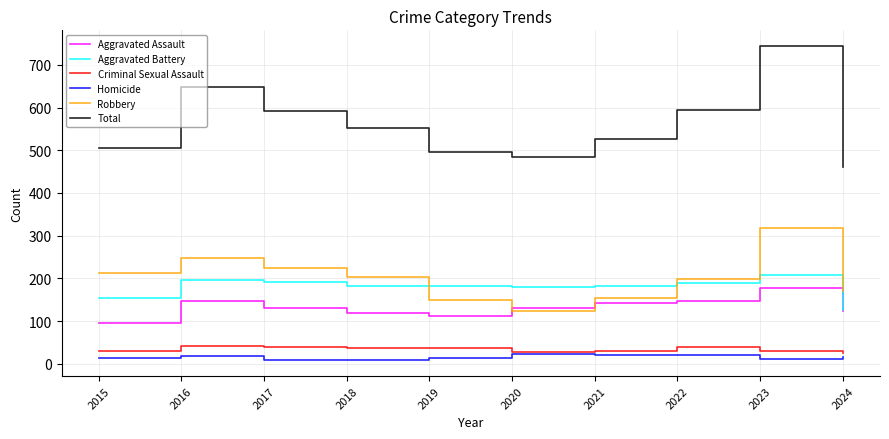

True or false: Total and Homicide cross at least once.

False